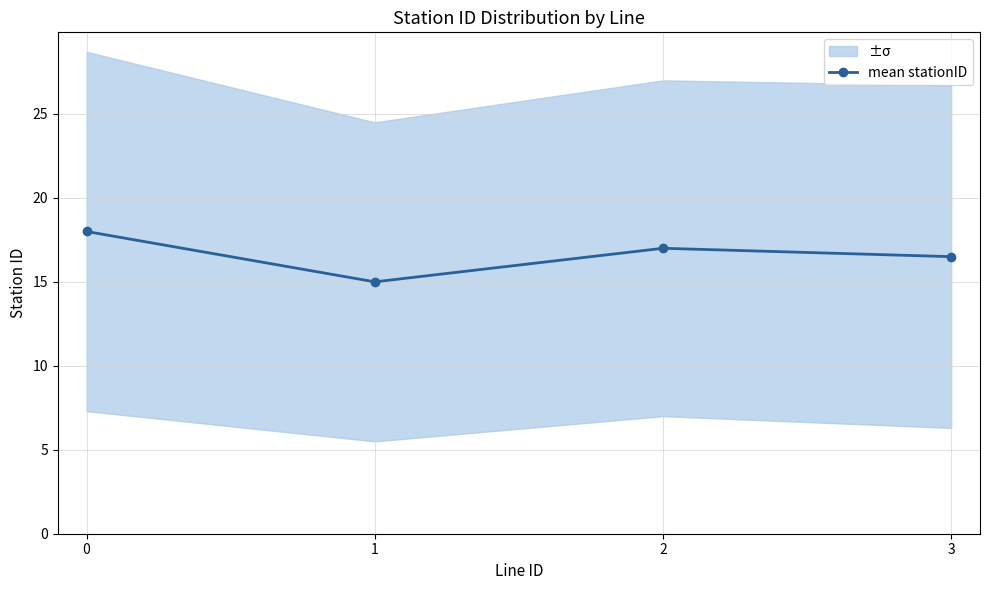

Where is the first local minimum?

1